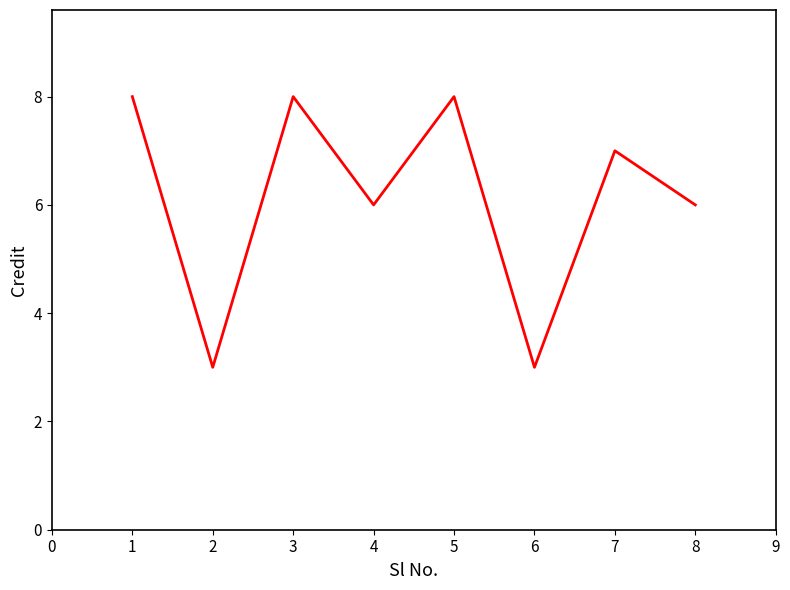

What is the difference between the maximum and minimum values?

5